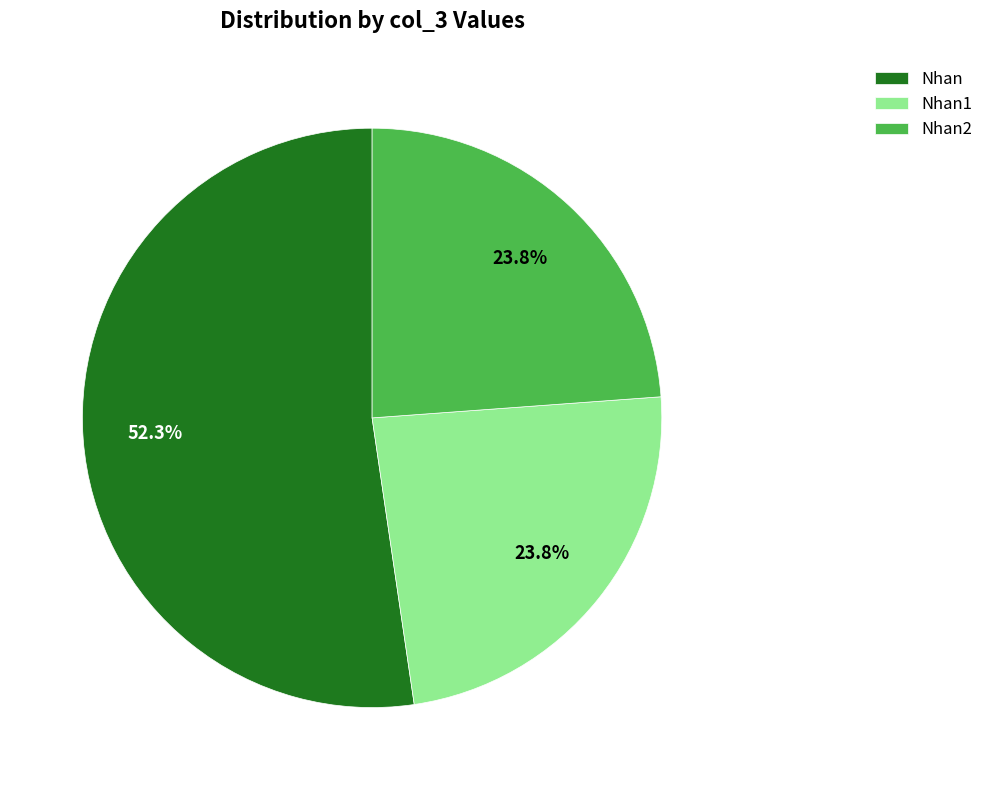

Is Nhan2 the majority of the pie?

No